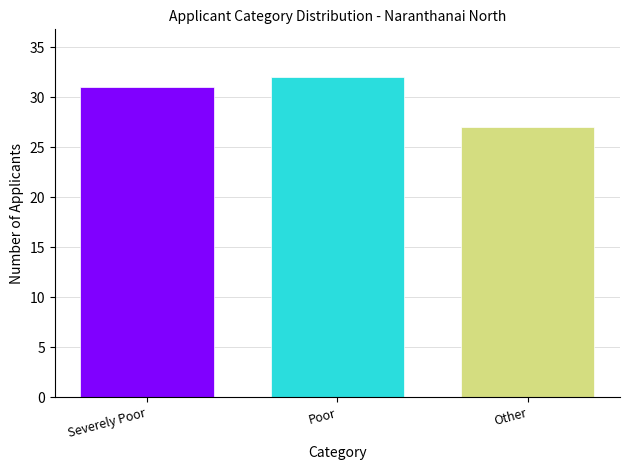

Reading right to left, what are all the values shown in this chart?

Other=27	Poor=32	Severely Poor=31